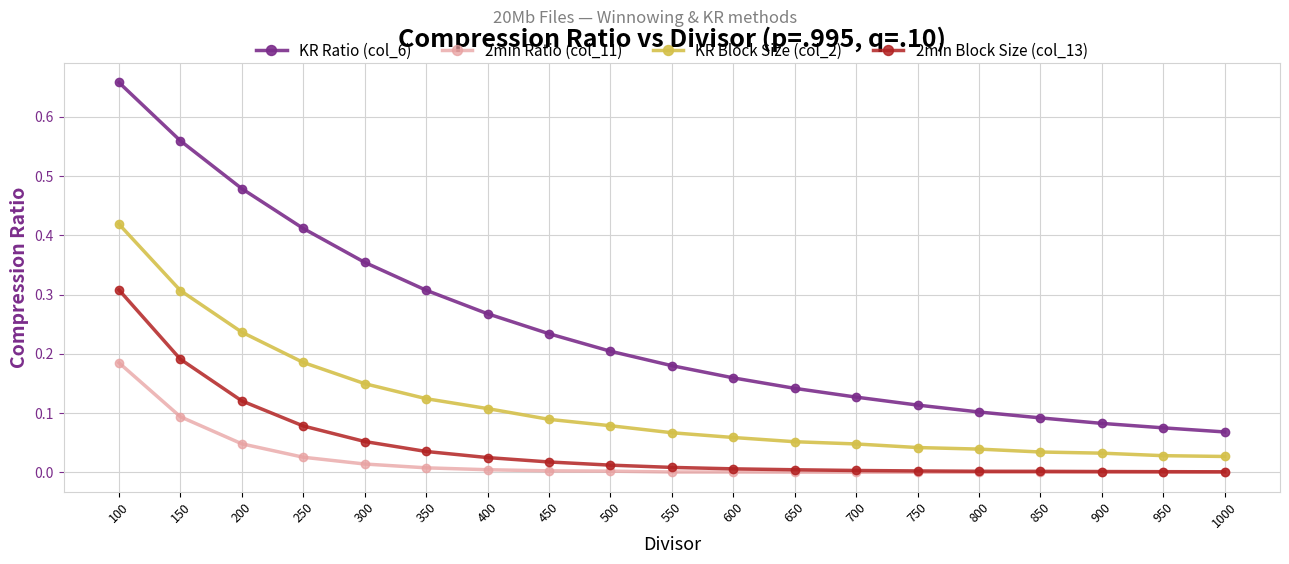

True or false: KR Block Size (col_2) and KR Ratio (col_6) cross at least once.

False